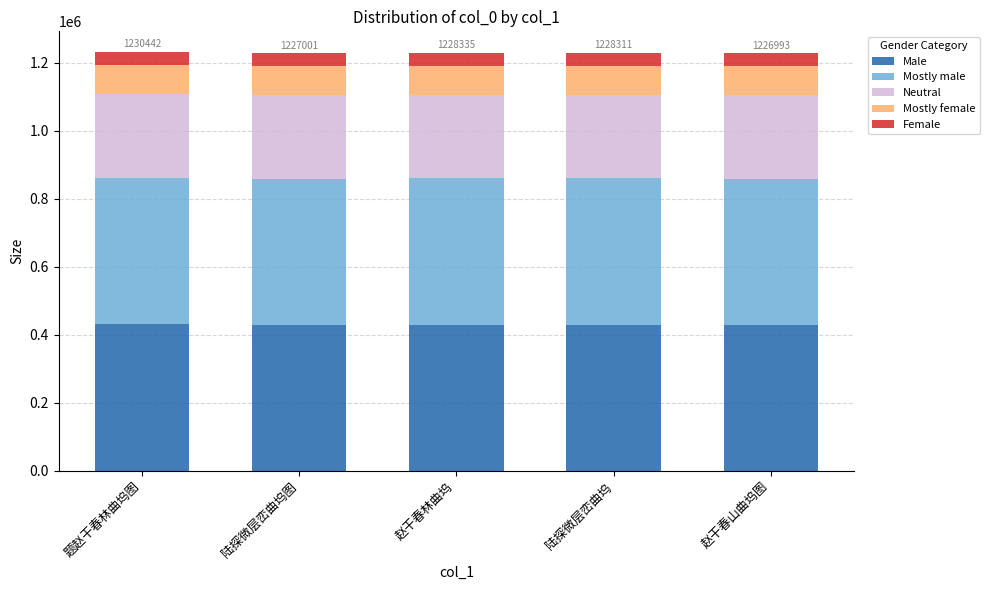

What is the total value across all series at 题赵干春林曲坞图?

1230442.0